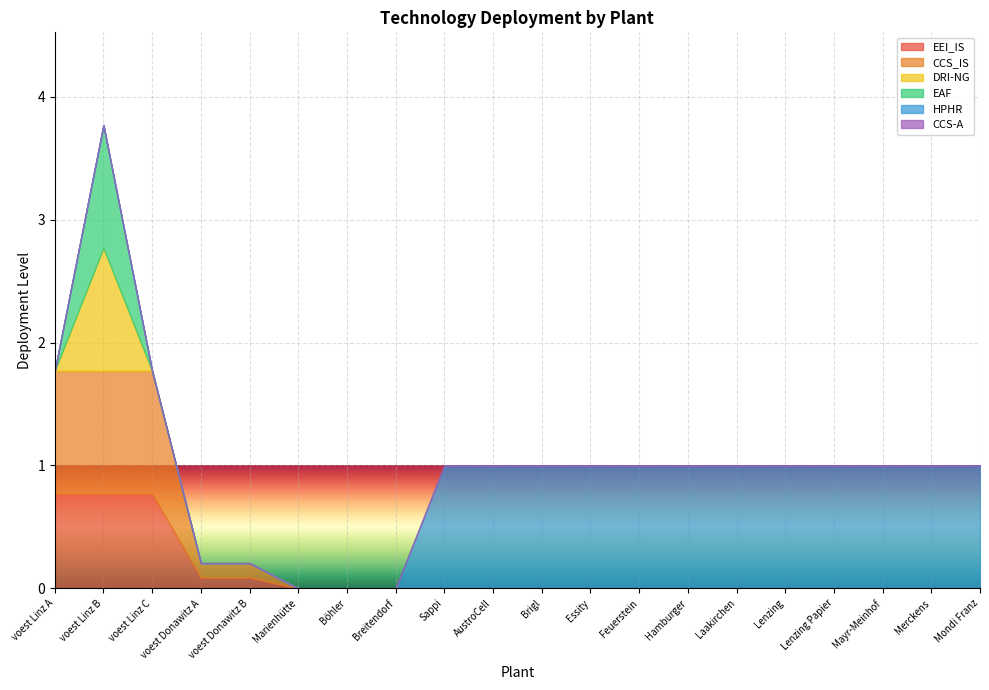

What is the difference between the maximum and minimum values in the HPHR series?

1.0